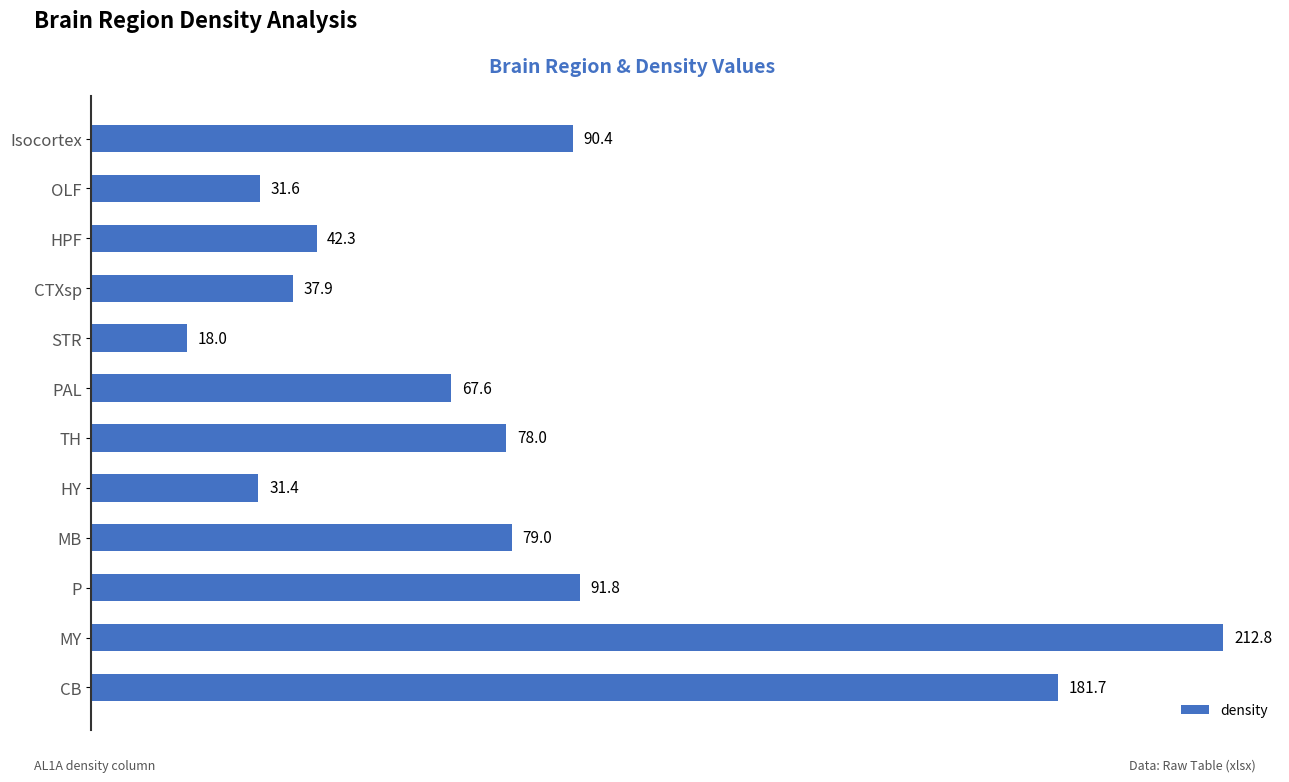

Reading top to bottom, what are all the values shown in this chart?

Isocortex=90.4	OLF=31.6	HPF=42.3	CTXsp=37.9	STR=18.0	PAL=67.6	TH=78.0	HY=31.4	MB=79.0	P=91.8	MY=212.8	CB=181.7